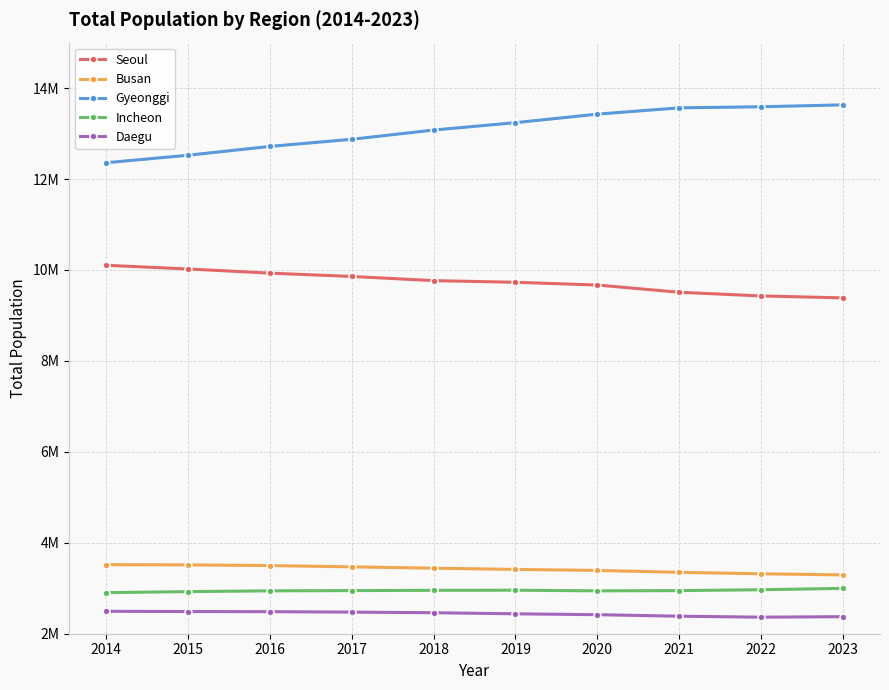

What are all the series names shown in the legend?

Seoul, Busan, Gyeonggi, Incheon, Daegu